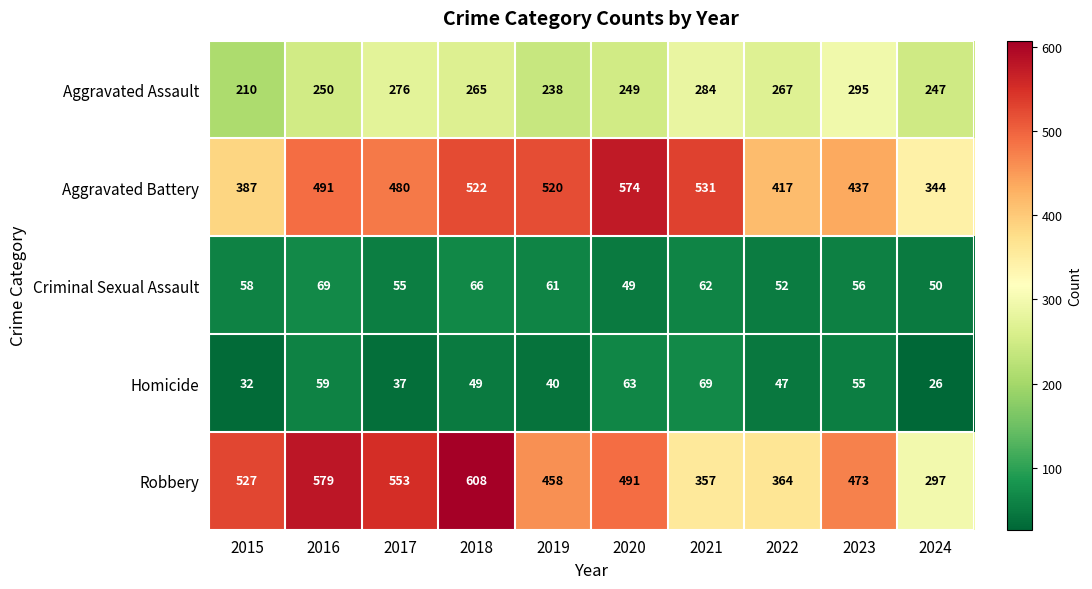

Which series has the largest range (max minus min)?

Robbery